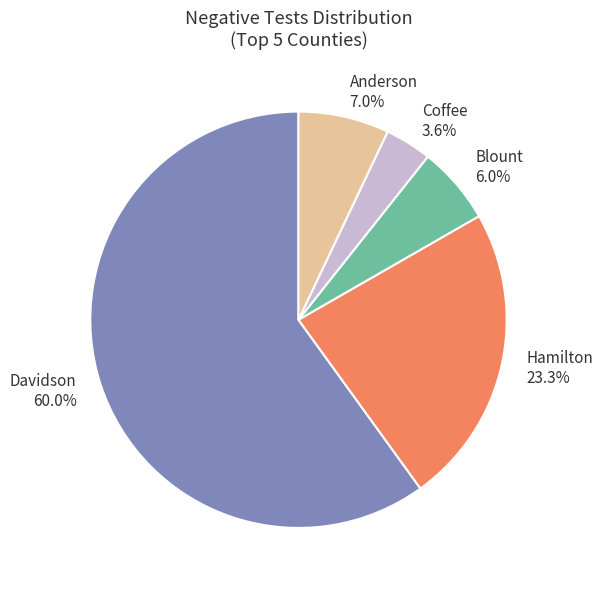

To the nearest percent, what is the average slice percentage?

20%